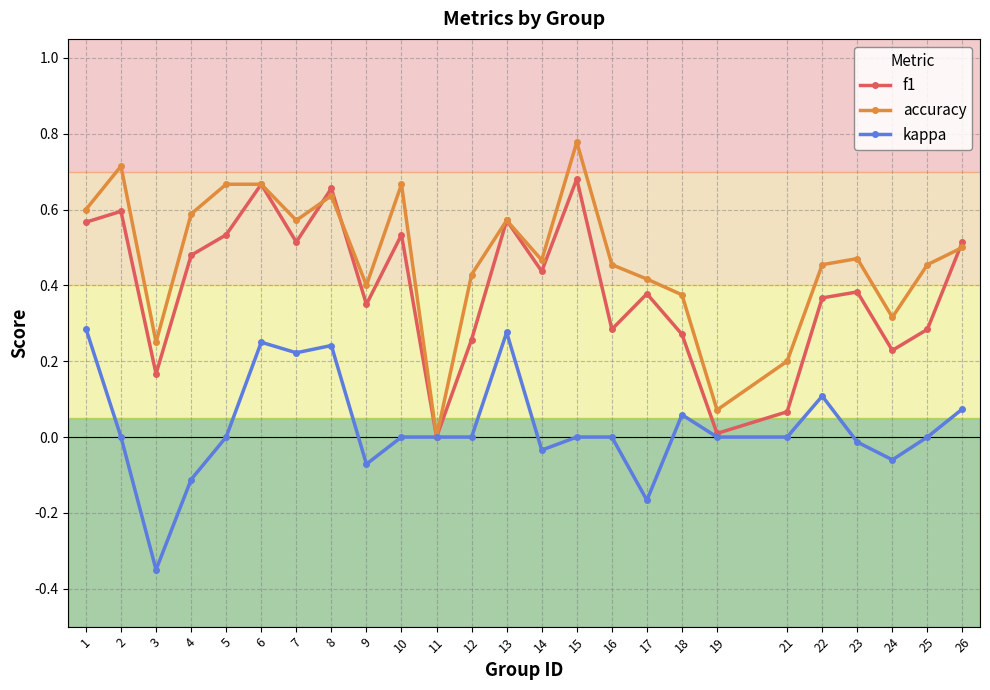

The value of f1 at 21 is 0.0. True or false?

False